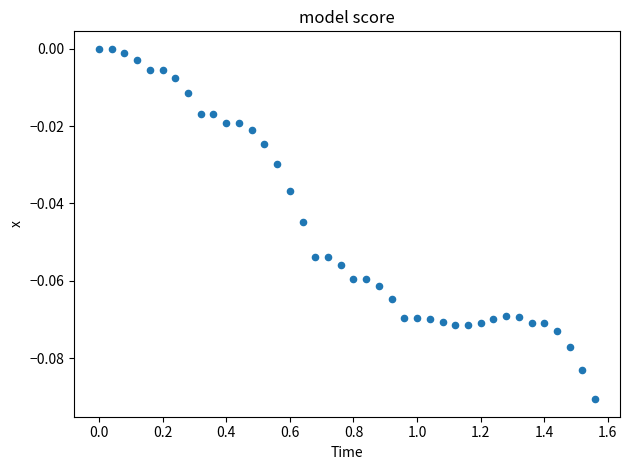

What is the range of X values (max minus min)?

1.6